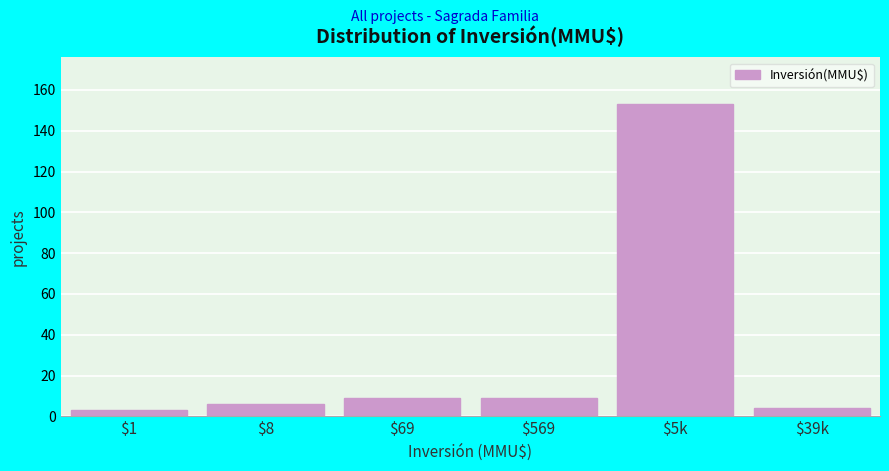

Reading left to right, transcribe all the data shown in this chart.

3	6	9	9	153	4